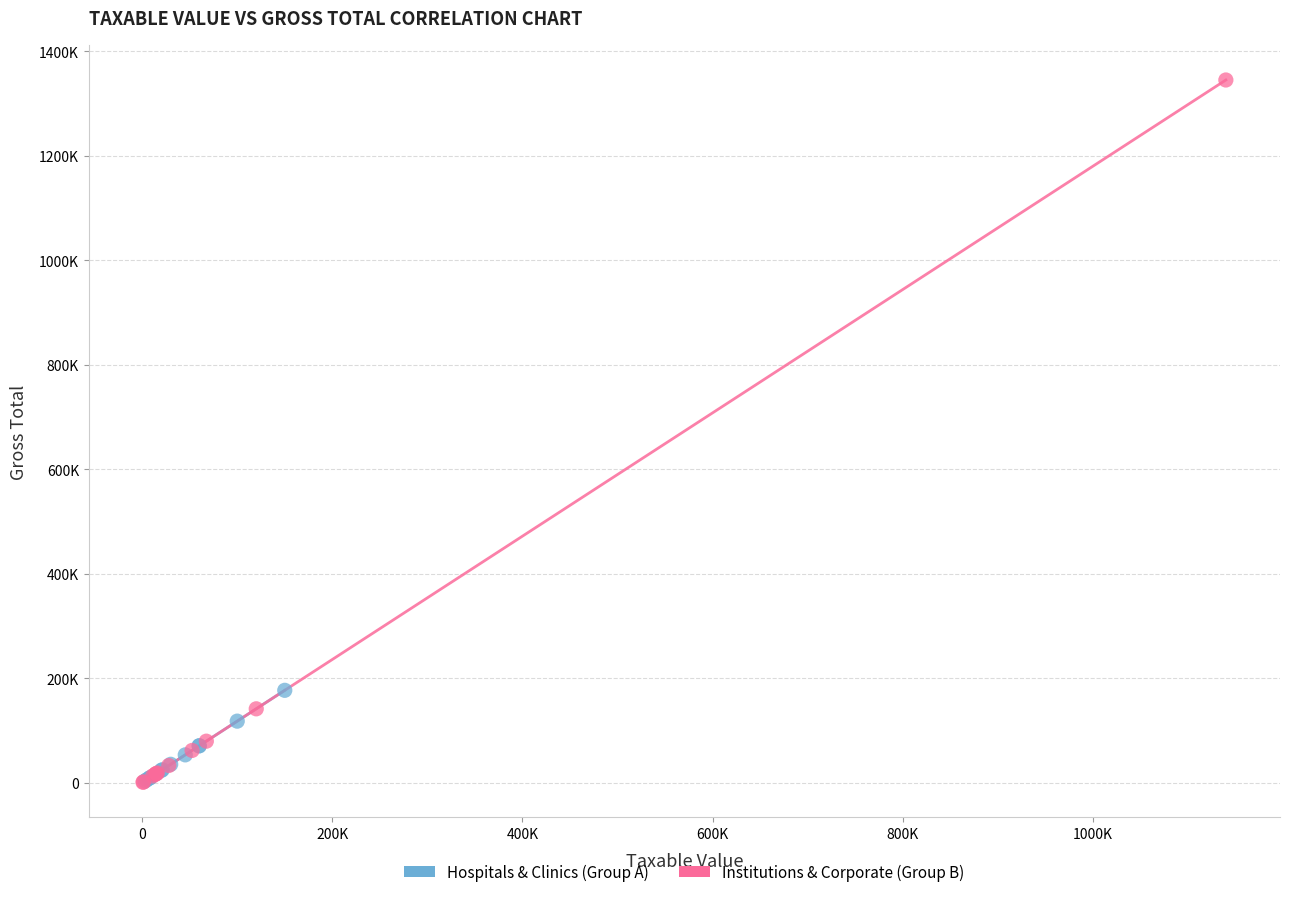

Which series has the widest spread of Y values?

Institutions & Corporate (Group B)